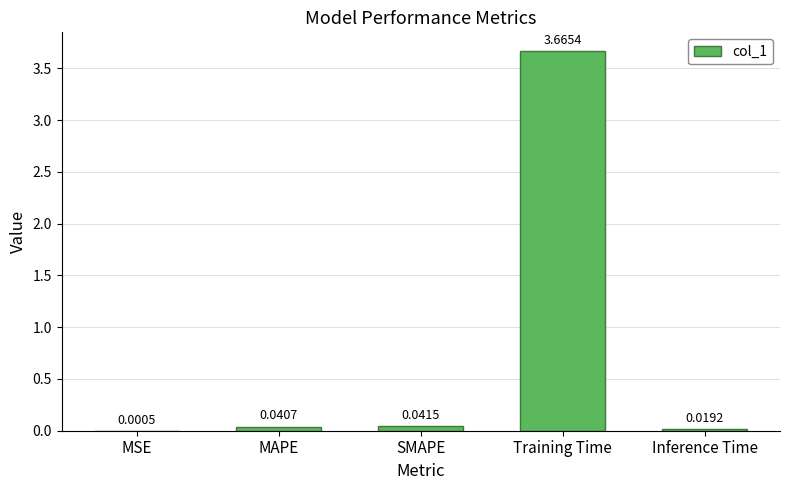

Between Inference Time and SMAPE, which is larger?

SMAPE